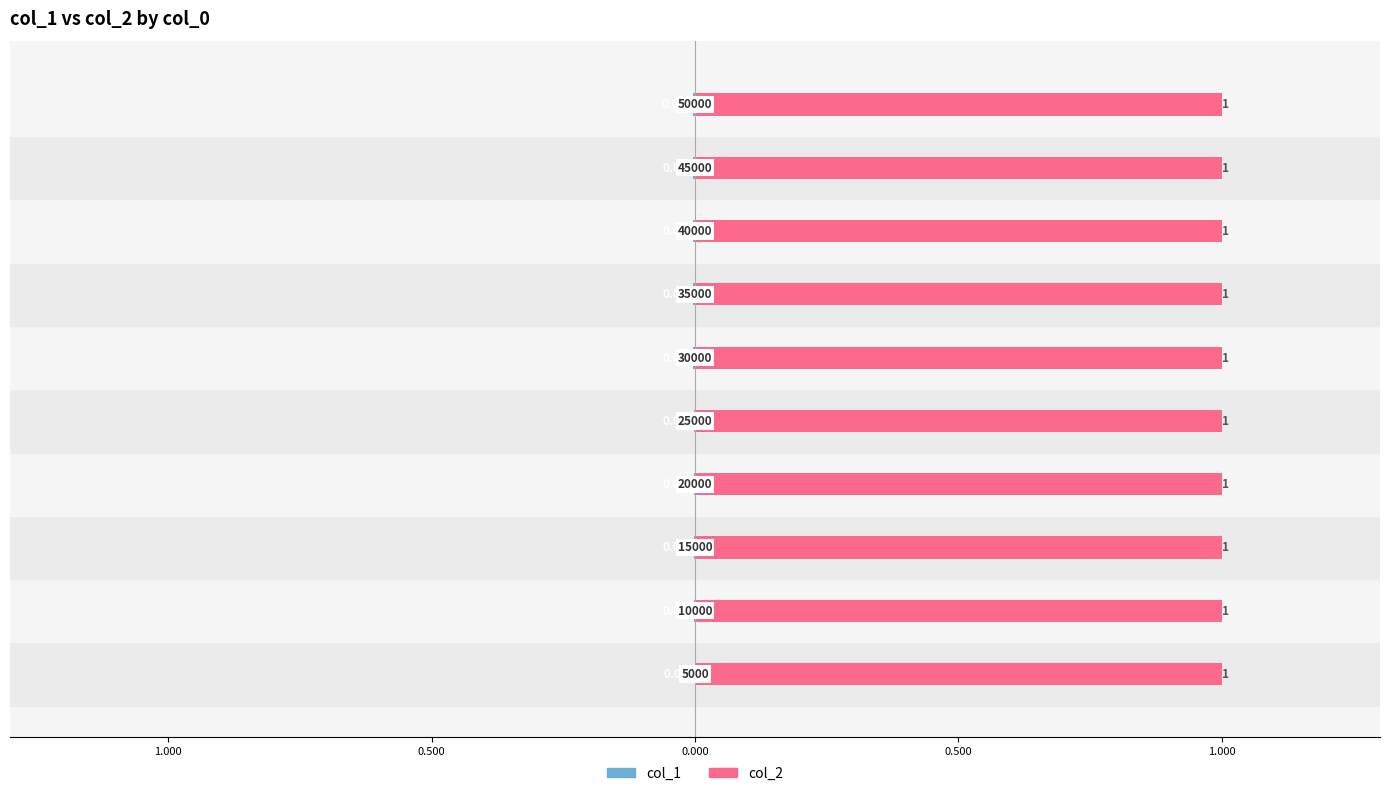

The value of col_2 at 0.500 is 0.1. True or false?

False